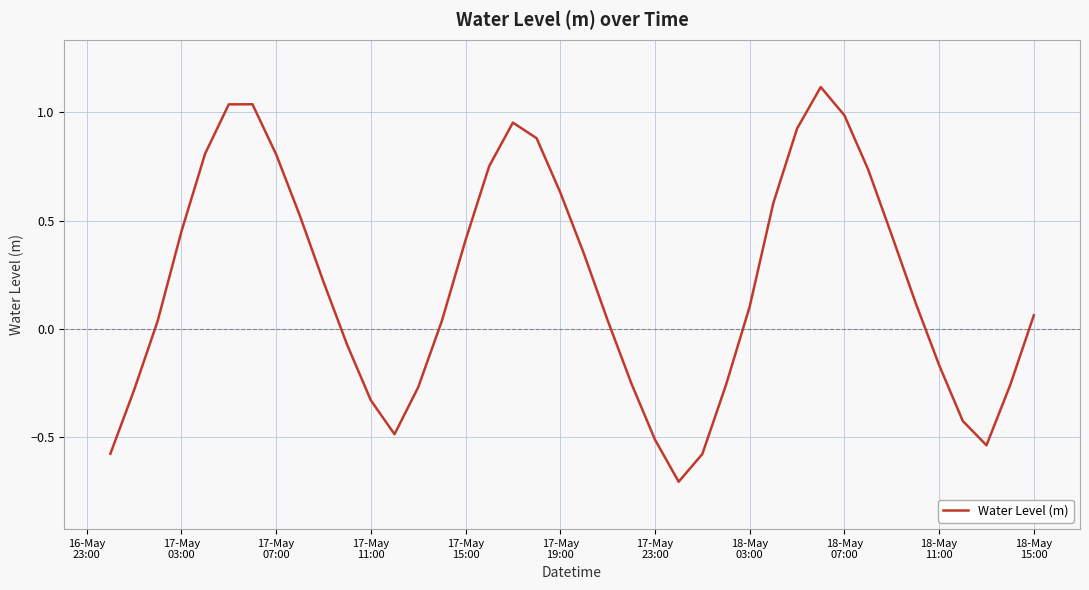

What is the minimum value shown in the chart?

-0.7